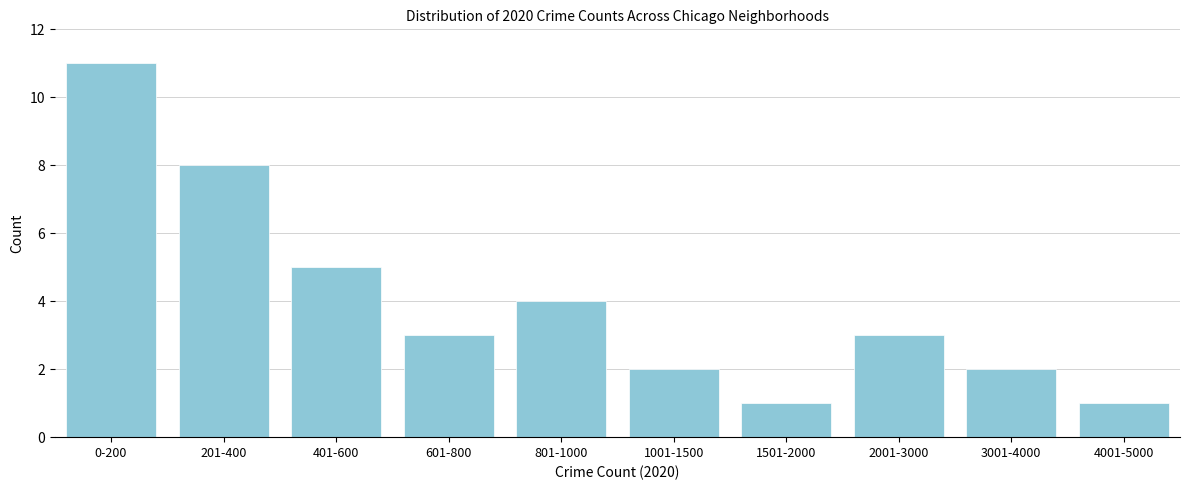

Reading left to right, extract all data points from this chart.

11	8	5	3	4	2	1	3	2	1